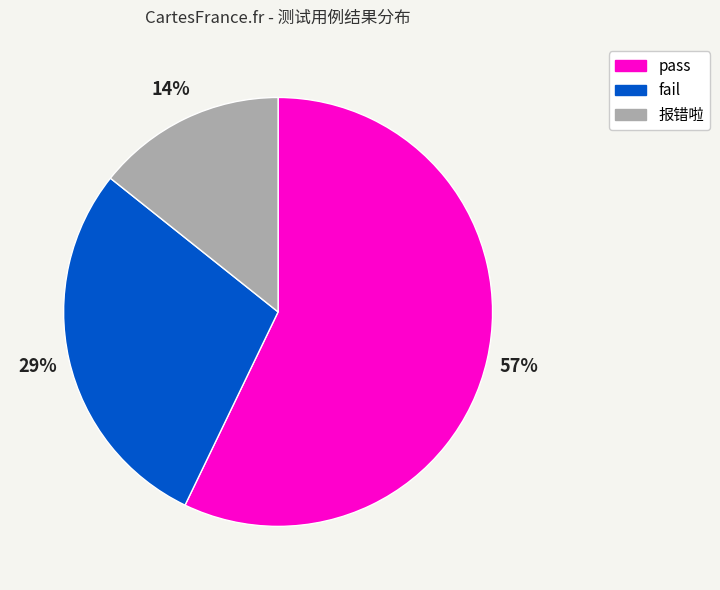

To the nearest percent, what is the average slice percentage?

33%